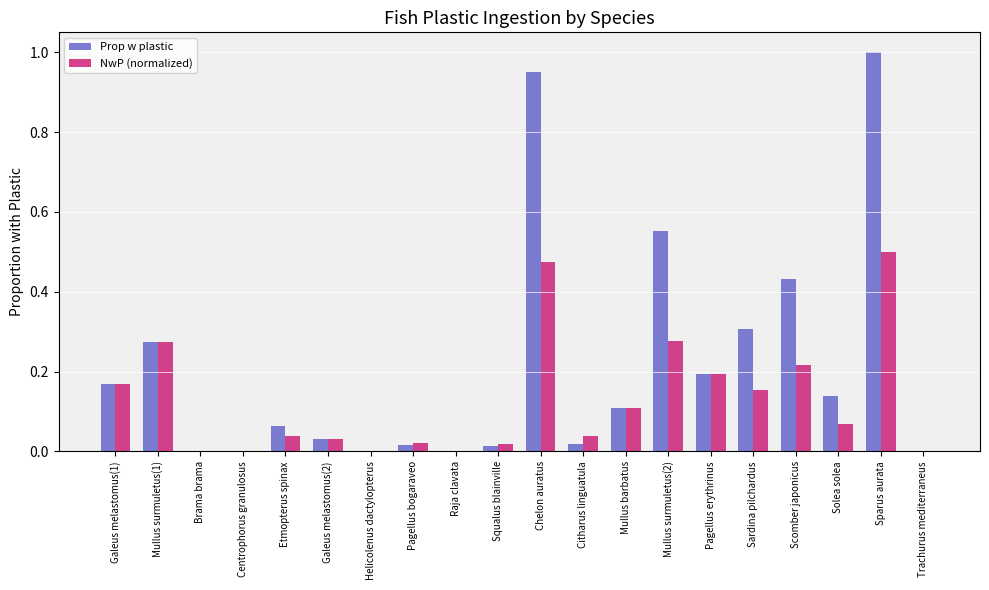

The value of NwP (normalized) at Brama brama is -0.3. True or false?

False